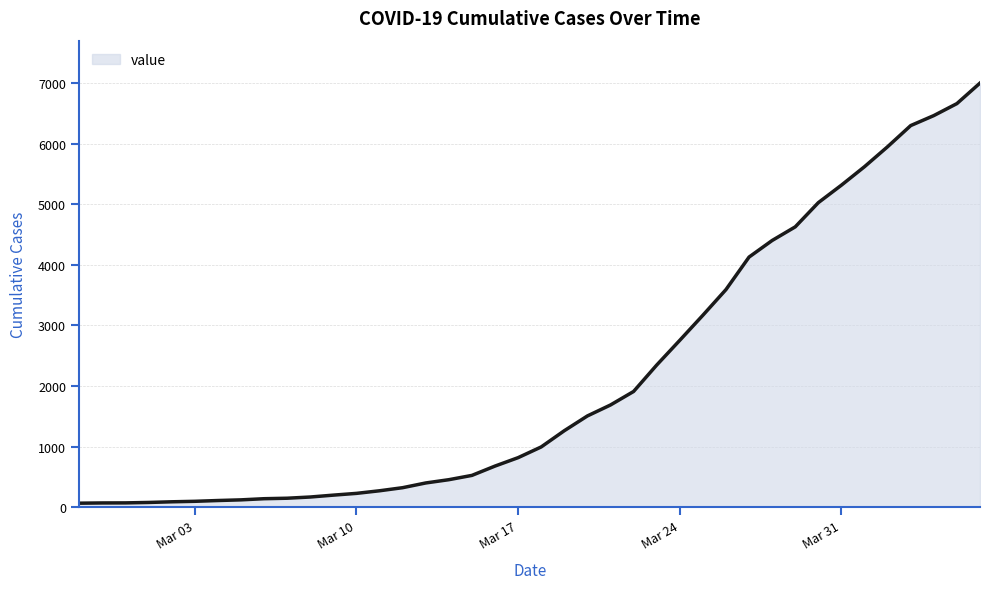

What is the maximum value shown in the chart?

7003